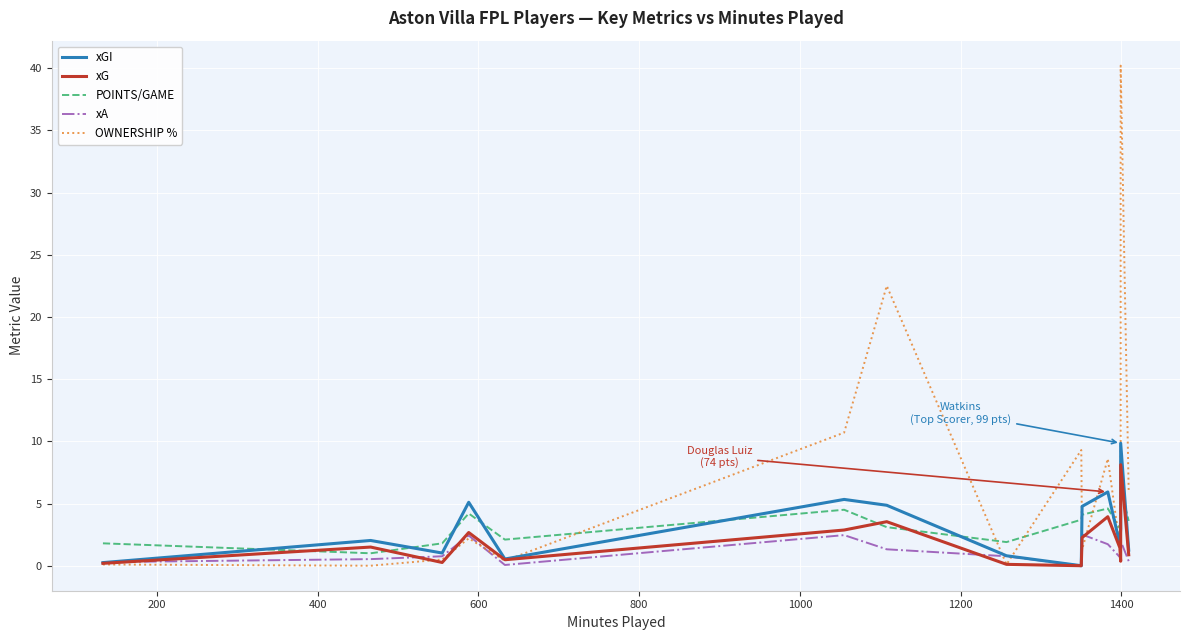

What is the average value of the xG series?

1.9